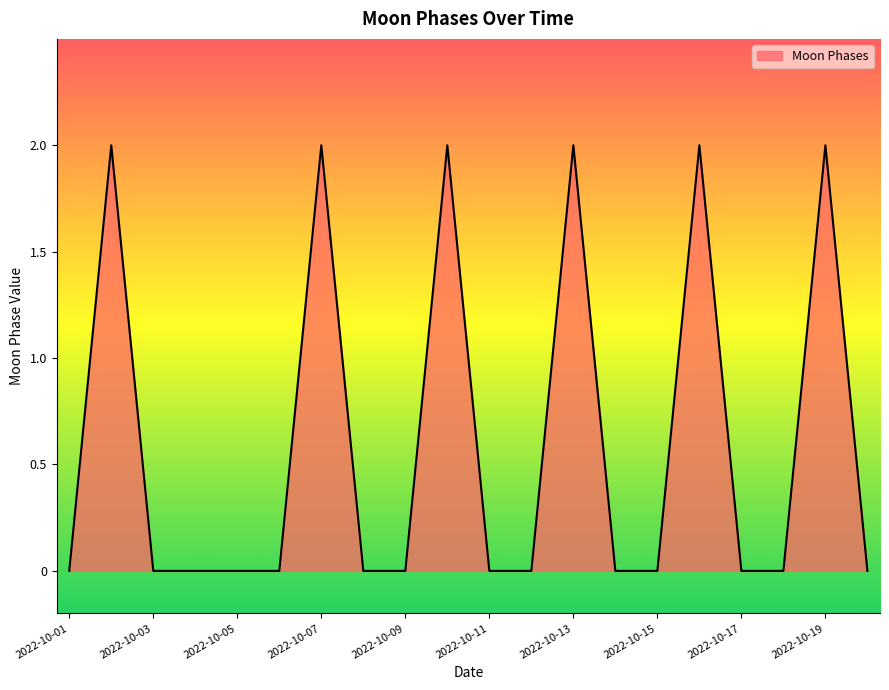

Count the values in the range 0 to 2.

20